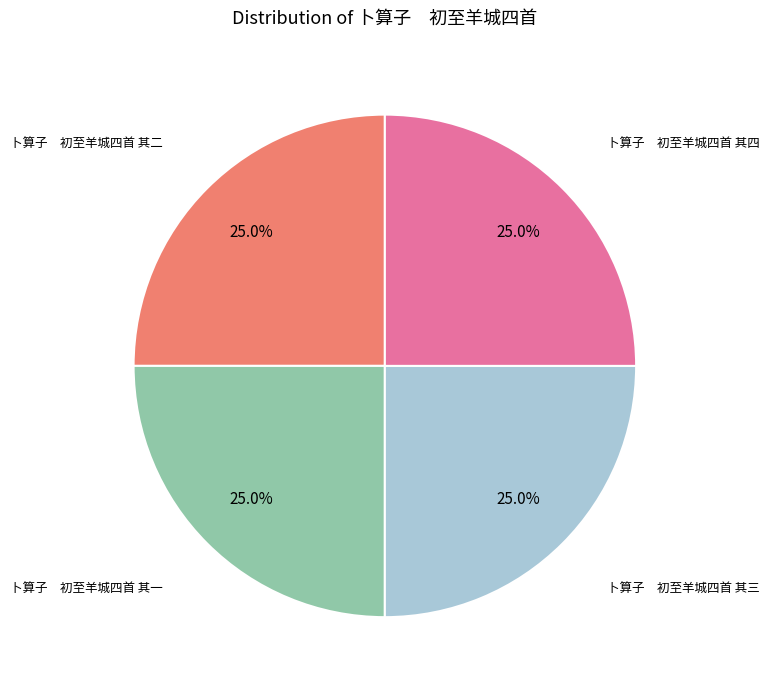

Is there any slice that represents more than half of the pie?

No